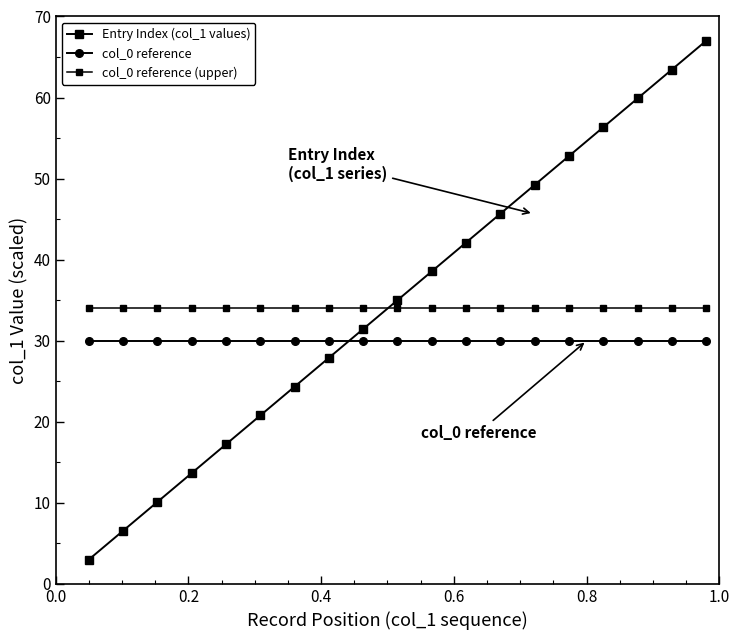

What is the highest value of the col_0 reference (upper) series?

34.0